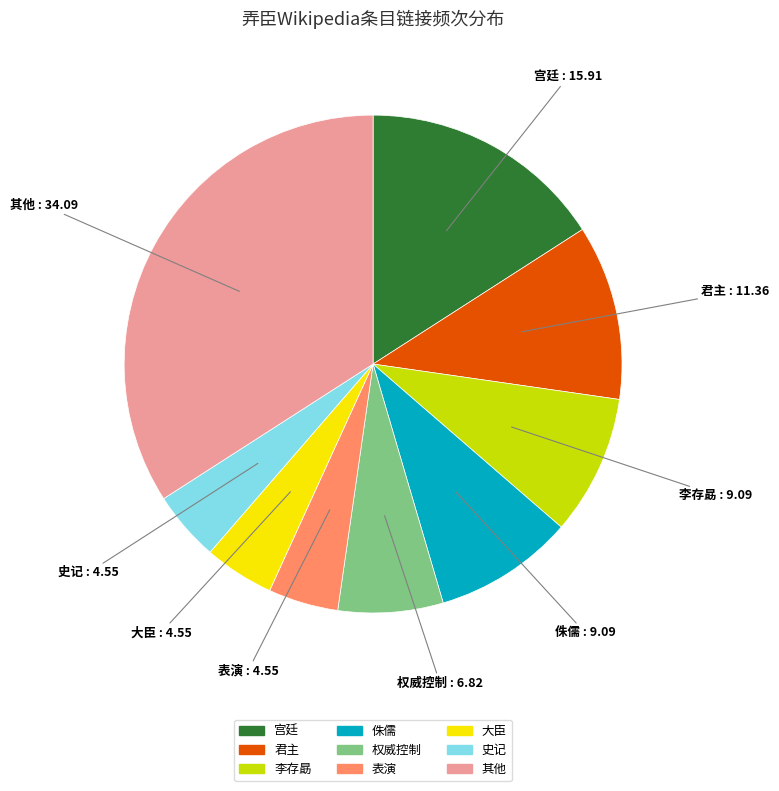

Does any single category account for the majority?

No